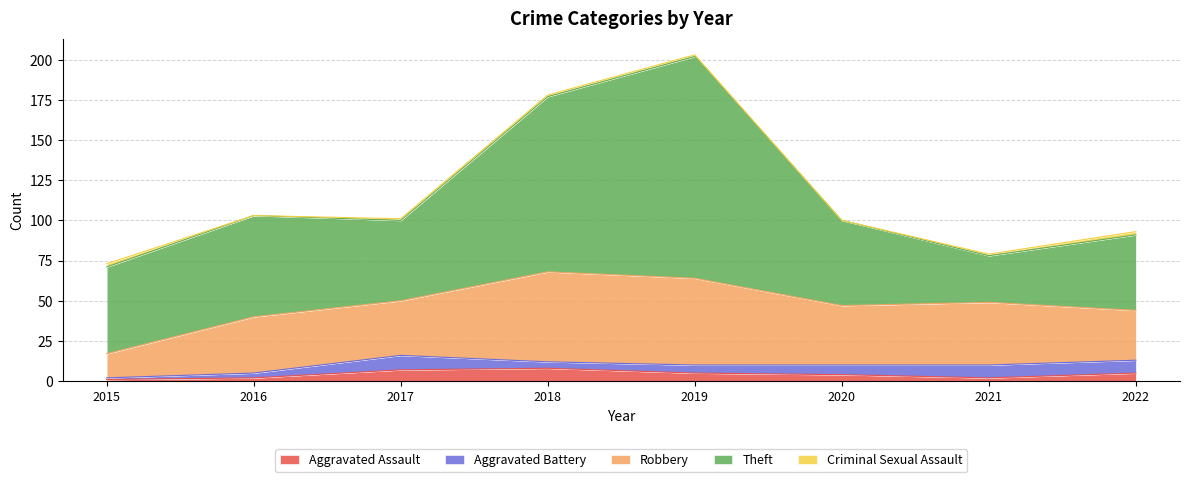

The Theft series shows 63 at 2016. True or false?

True